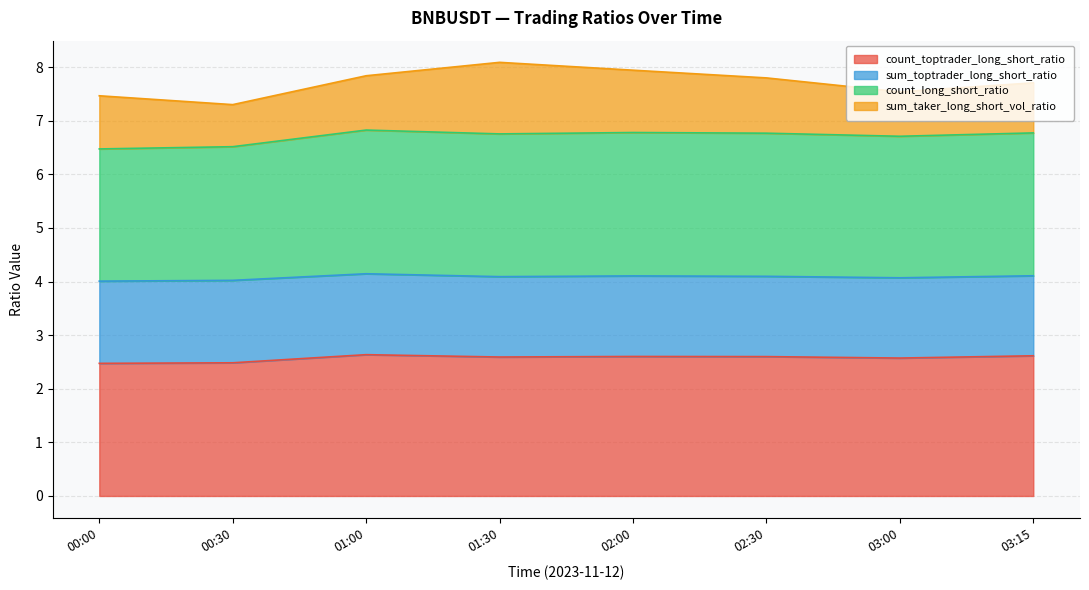

True or false: count_toptrader_long_short_ratio and count_long_short_ratio cross at least once.

False